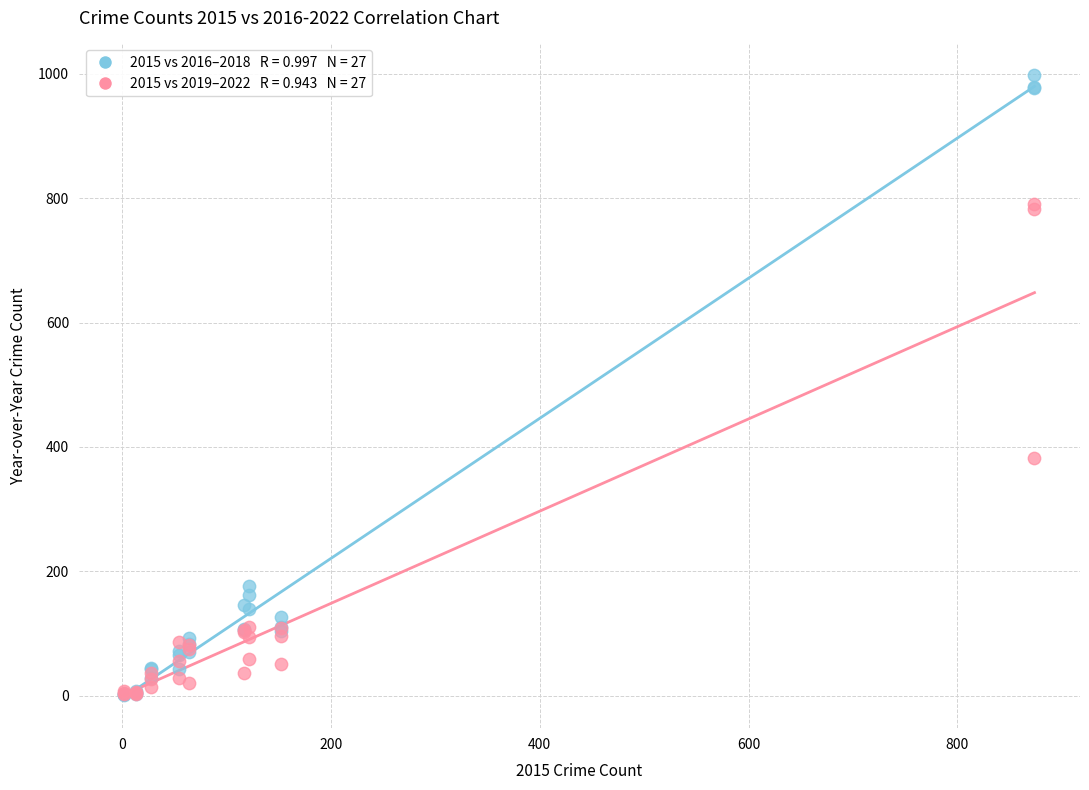

Across all series, what Y value is closest to 500?

382